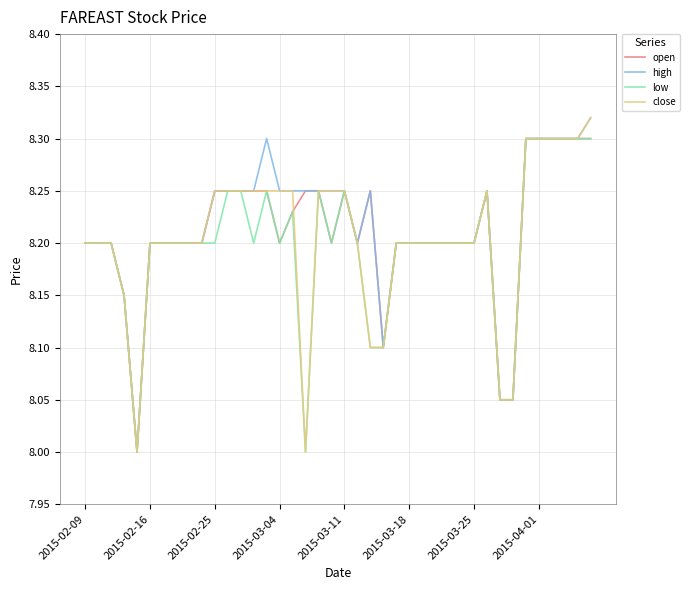

What is the lowest value of the close series?

8.0